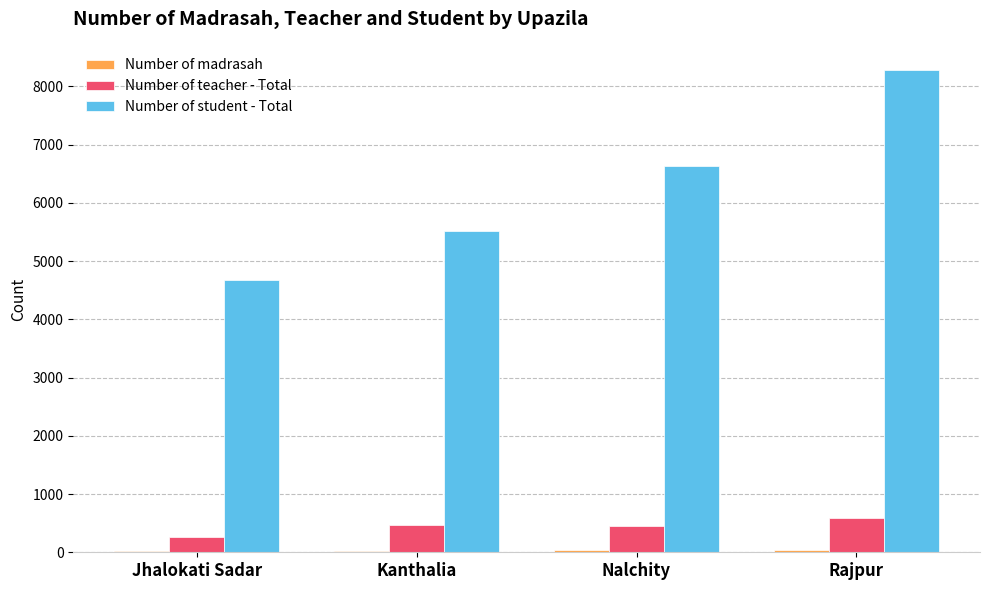

What is the sum of all Number of student - Total values?

25087